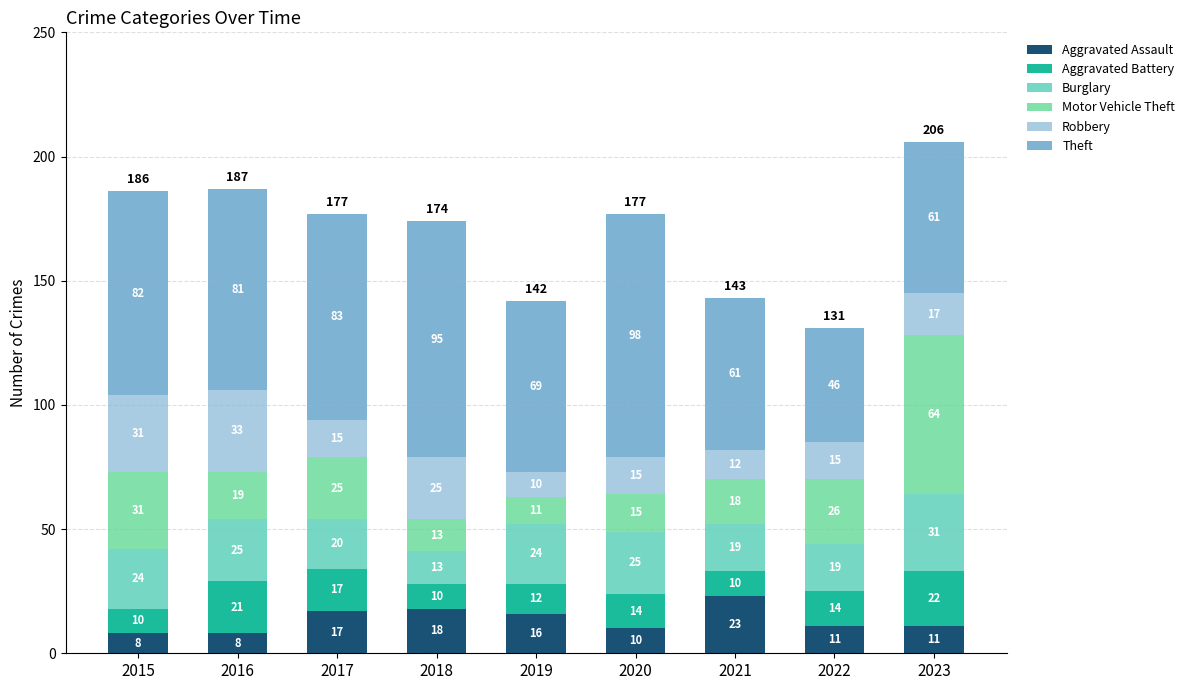

How many bars are there in total?

9